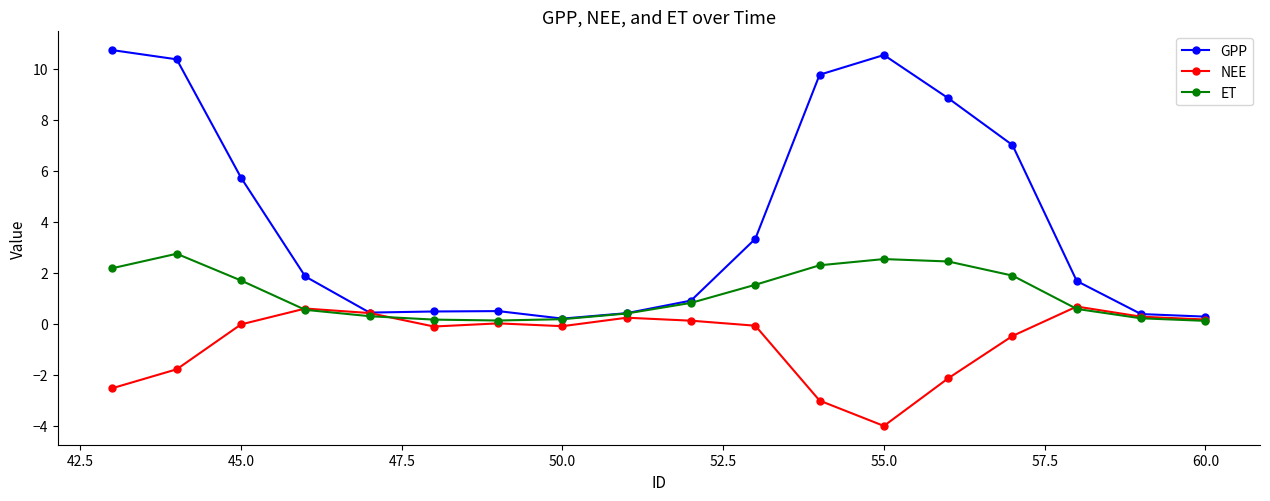

Does the chart display data point markers on the line(s)?

Yes